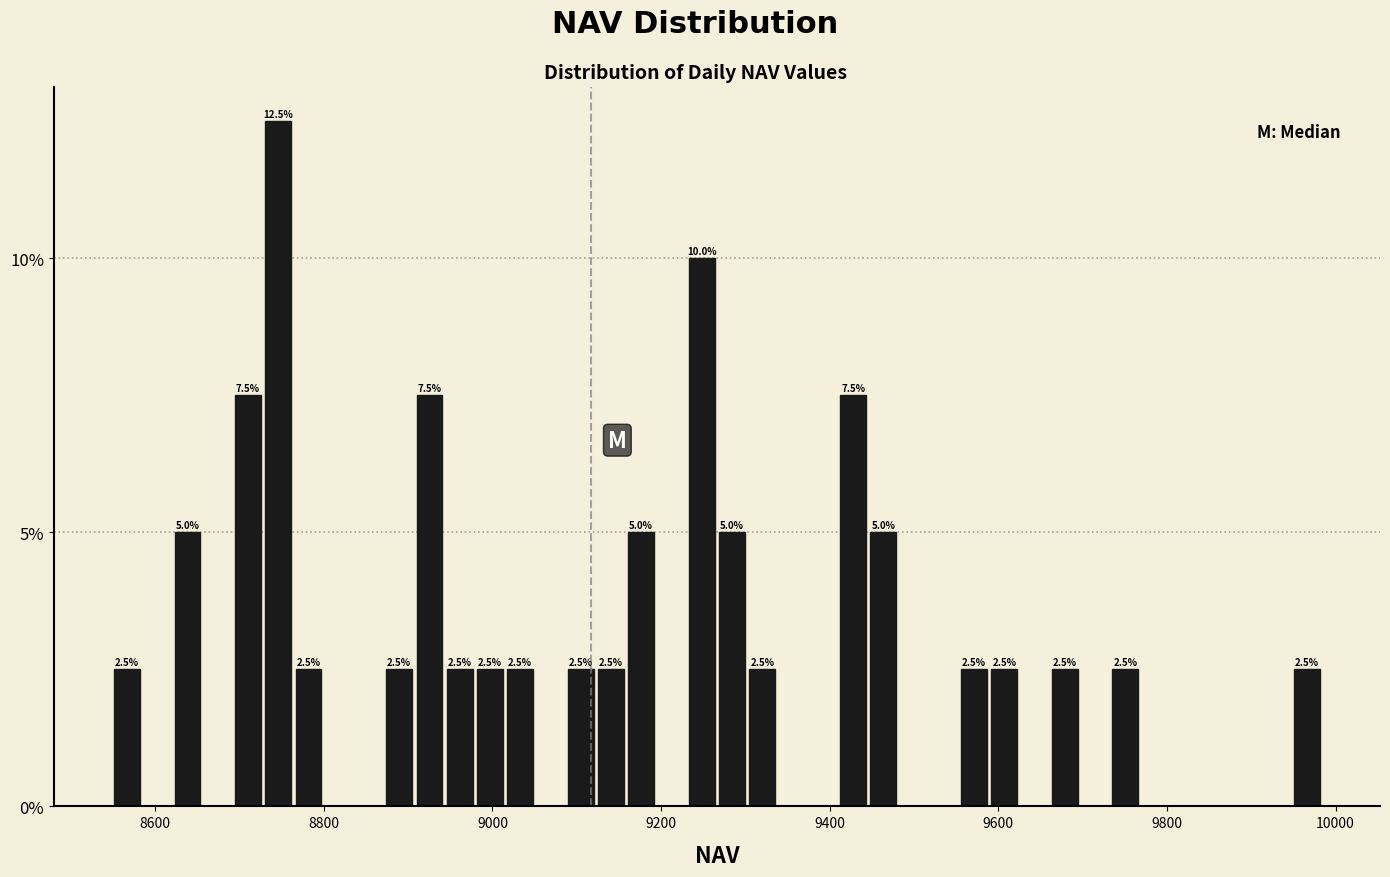

Around what value on the x-axis is the tallest bar? Give the approximate position of its centre, as read against the axis.

8740